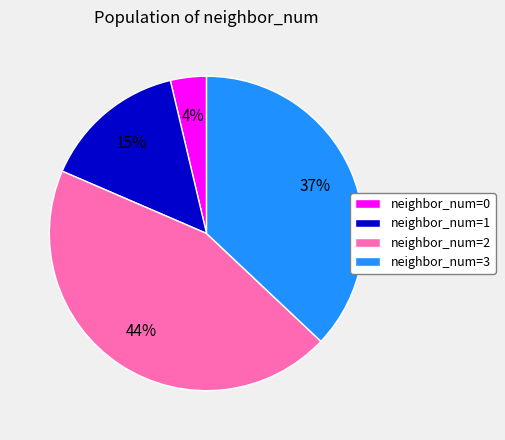

What percentage is the neighbor_num=0 slice, to the nearest percent?

4%